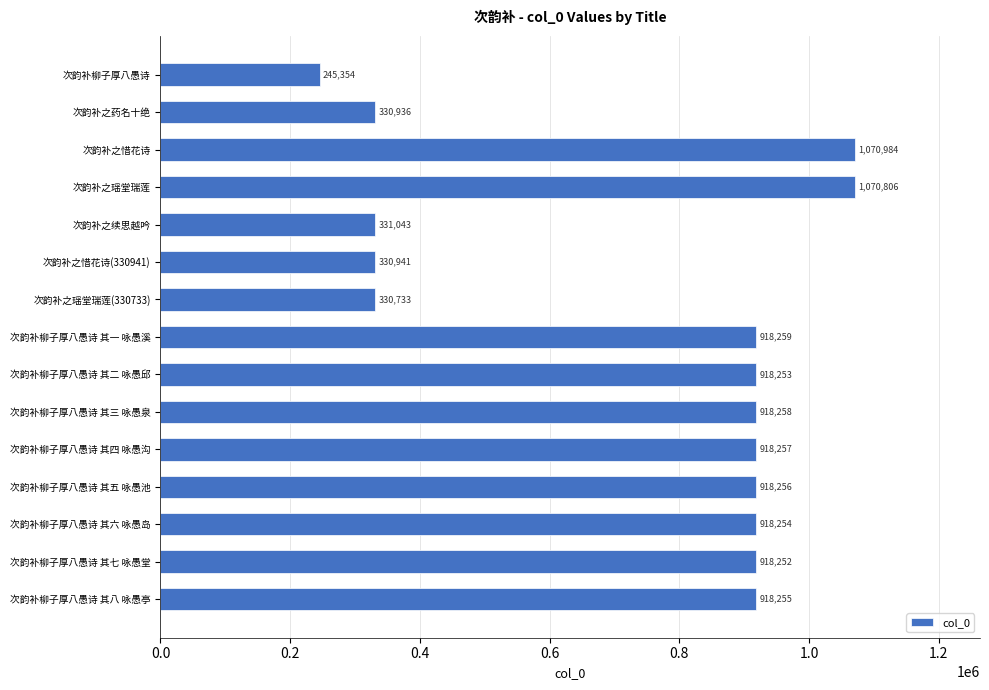

What is the change in value from 次韵补之瑶堂瑞莲(330733) to 次韵补柳子厚八愚诗 其三 咏愚泉?

+587525